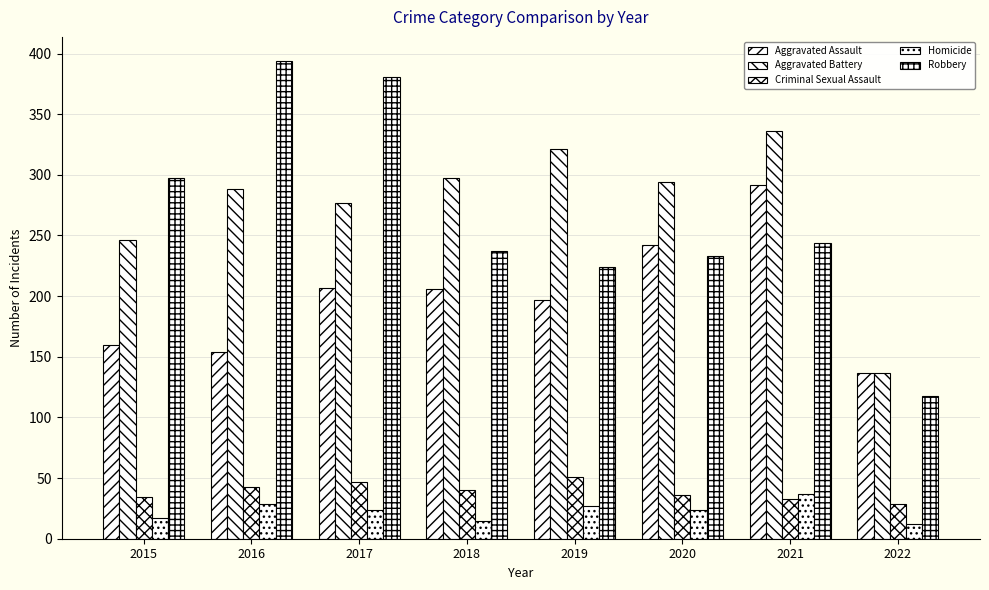

Count the number of data series in this chart.

5